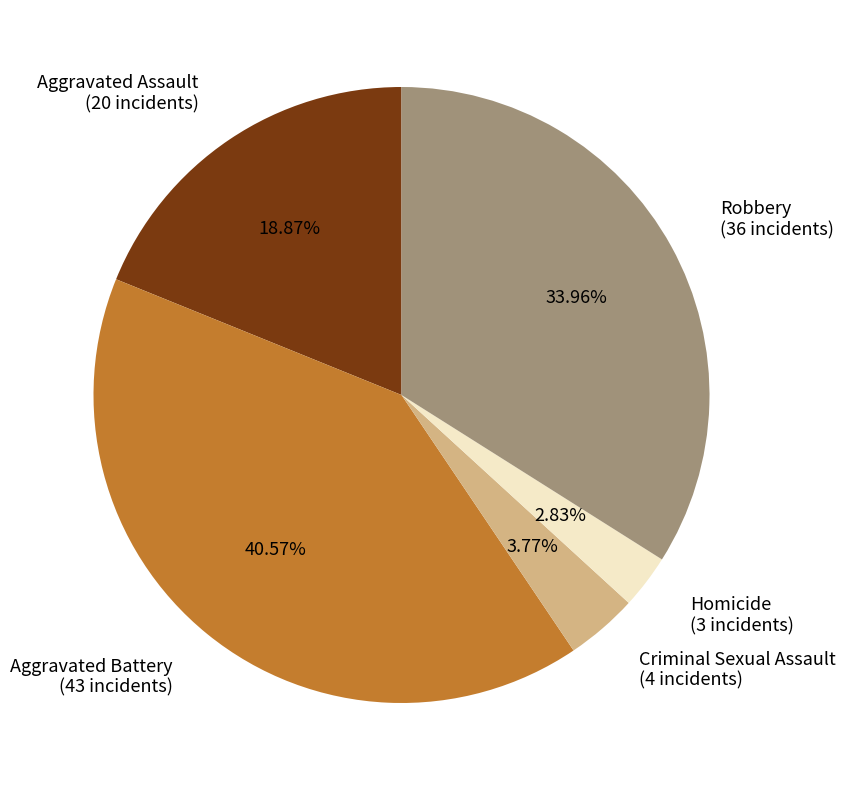

How many segments does this pie chart have?

5